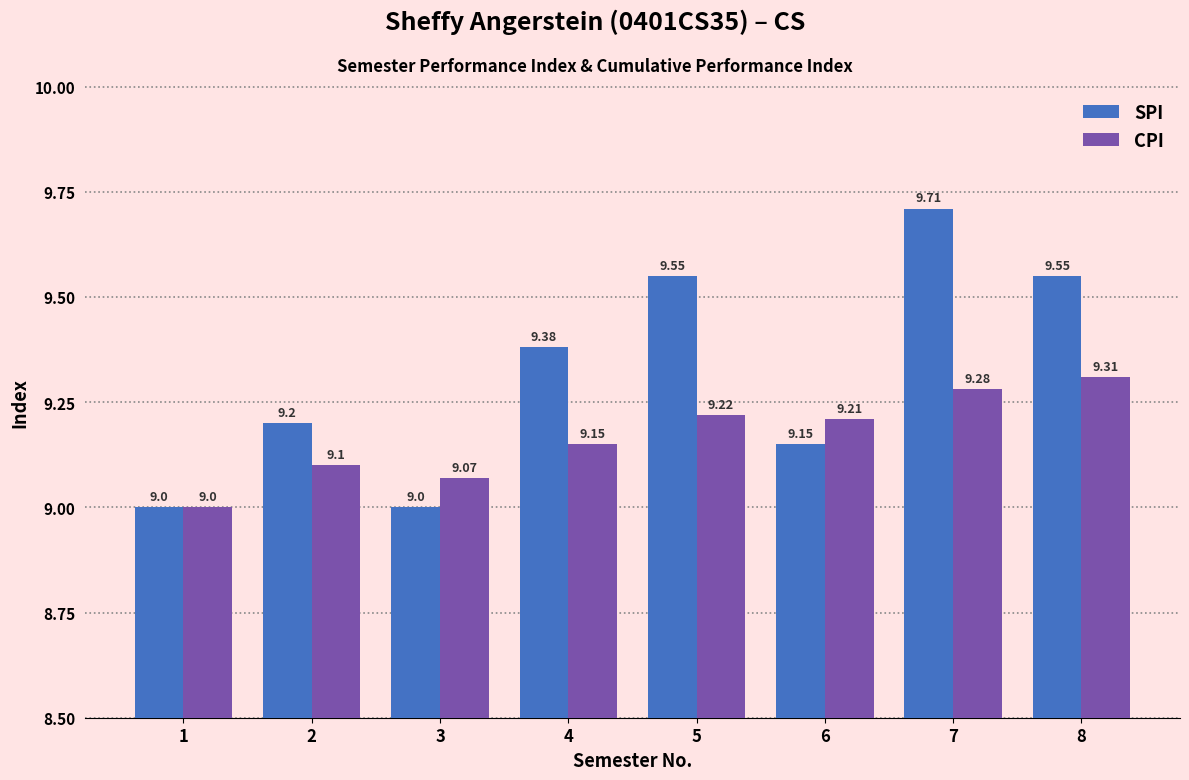

What is the difference between the SPI values at 2 and 4?

0.2